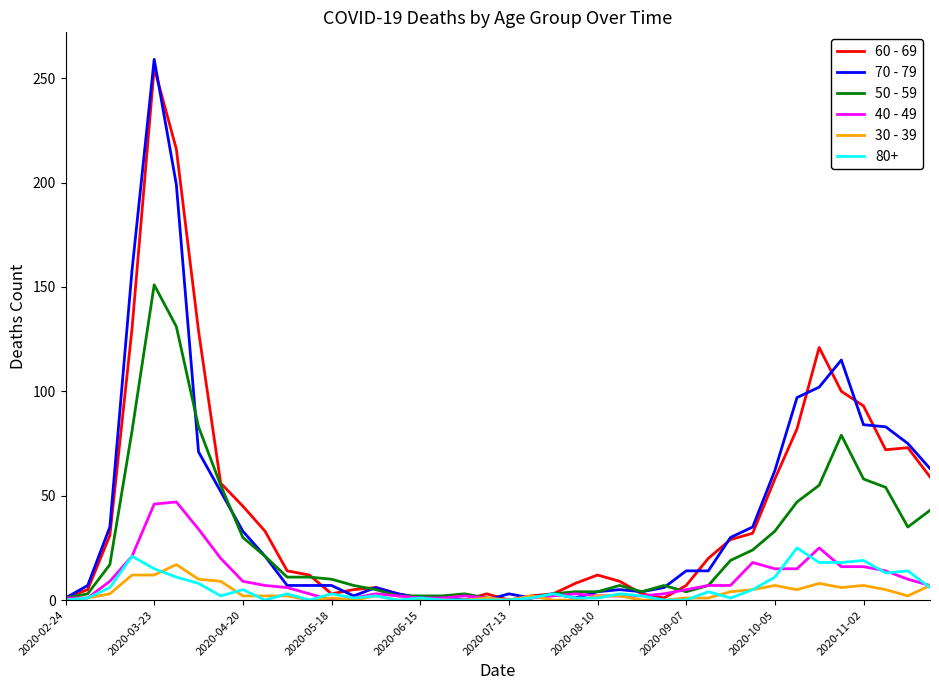

What is the maximum value shown in the chart?

259